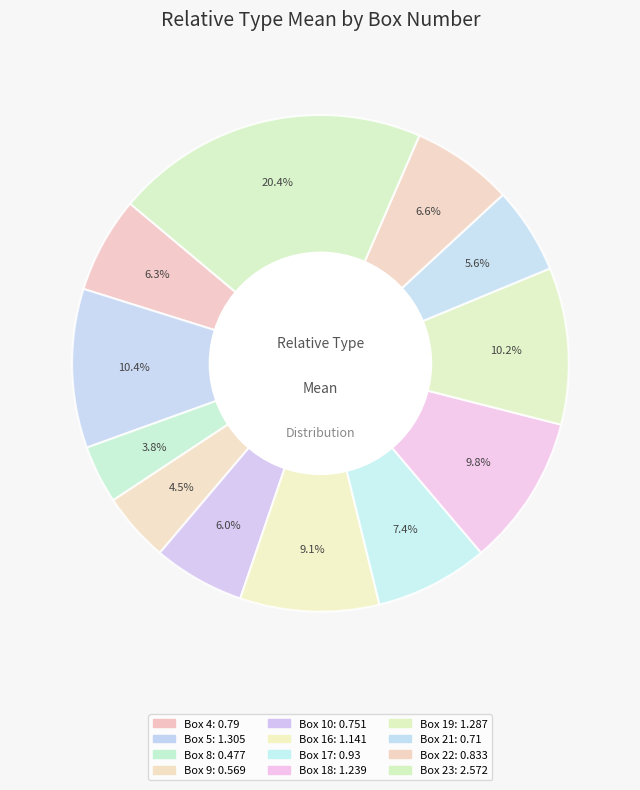

To the nearest percent, what is the difference between the Box 16 and Box 22 slice percentages?

2%